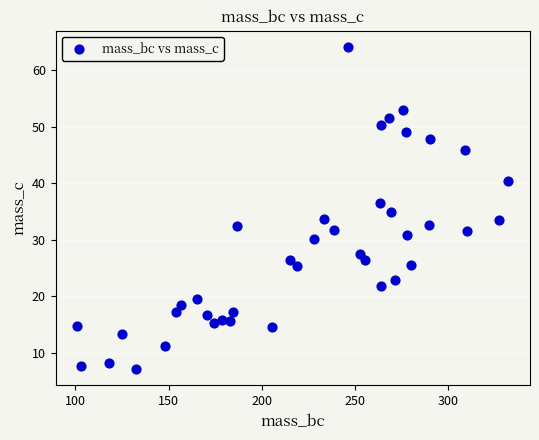

What is the range of X values (max minus min)?

231.6